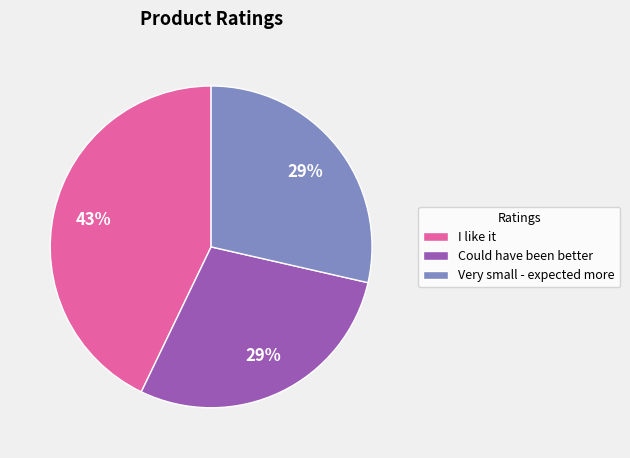

To the nearest percent, what is the difference between the largest and smallest slice percentages?

14%